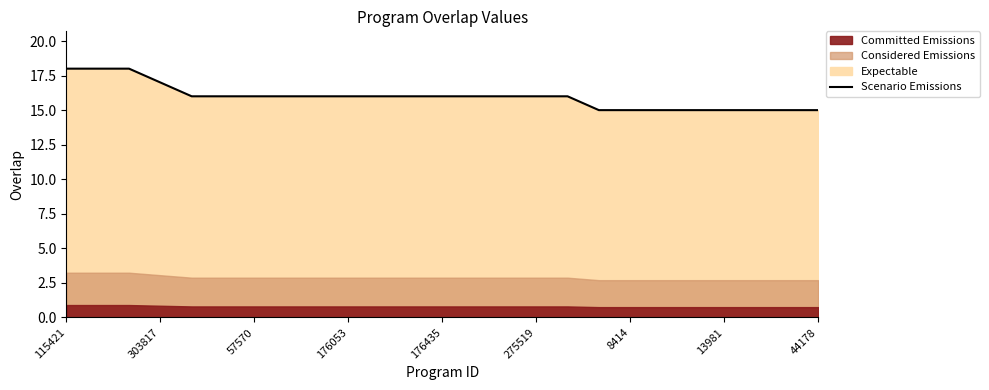

Is it true that Scenario Emissions equals 6 at 44178?

False